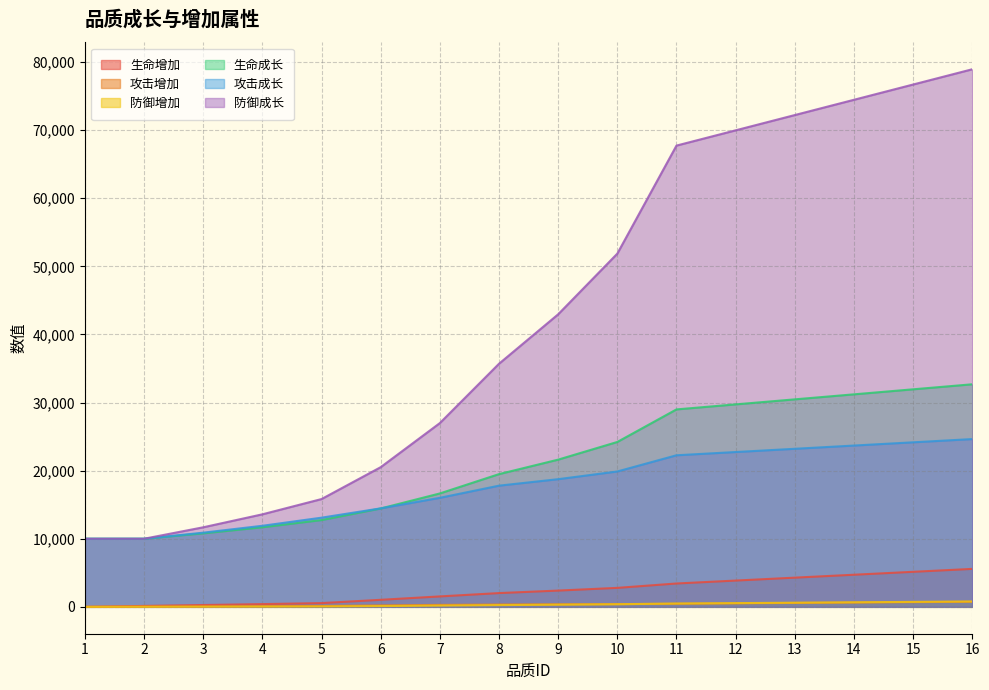

Reading left to right, extract all data points from this chart.

生命增加: 1=0	2=134	3=268	4=402	5=551	6=1033	7=1531	8=2021	9=2388	10=2786	11=3429	12=3858	13=4287	14=4715	15=5144	16=5573
攻击增加: 1=0	2=31	3=63	4=94	5=129	6=214	7=286	8=343	9=372	10=400	11=457	12=515	13=572	14=629	15=686	16=743
防御增加: 1=0	2=13	3=27	4=40	5=55	6=114	7=182	8=255	9=316	10=382	11=486	12=546	13=607	14=668	15=728	16=789
生命成长: 1=10000	2=10000	3=10790	4=11686	5=12740	6=14445	7=16652	8=19490	9=21617	10=24212	11=28993	12=29731	13=30469	14=31206	15=31944	16=32682
攻击成长: 1=10000	2=10000	3=10893	4=11904	5=13094	6=14463	7=16010	8=17795	9=18747	10=19877	11=22257	12=22733	13=23209	14=23685	15=24161	16=24637
防御成长: 1=10000	2=10000	3=11682	4=13587	5=15829	6=20510	7=26984	8=35699	9=42958	10=51870	11=67733	12=69975	13=72217	14=74459	15=76701	16=78943